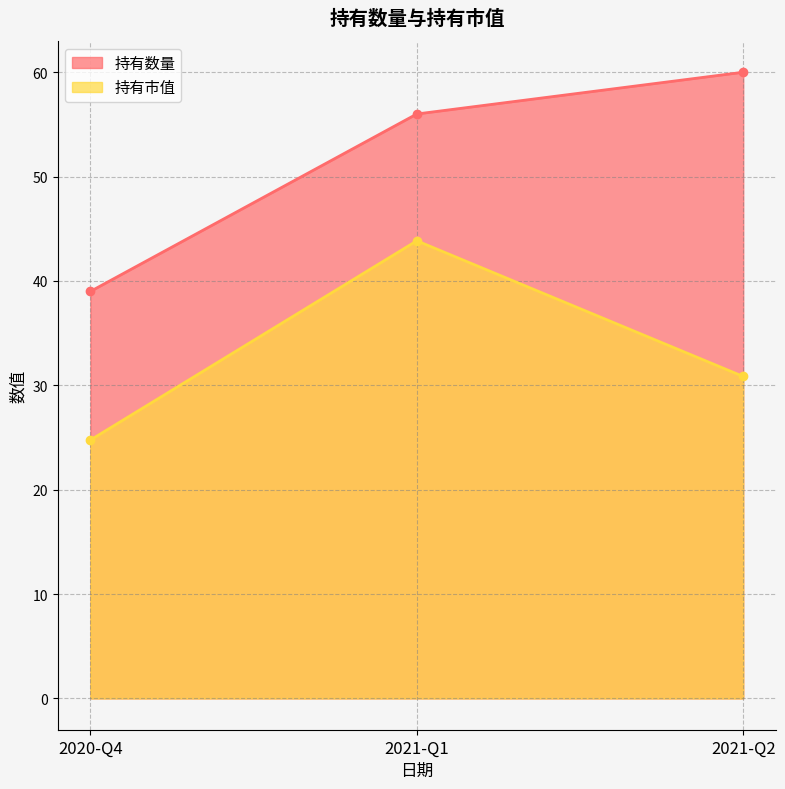

List the series in order of their peak value, highest first.

持有数量, 持有市值